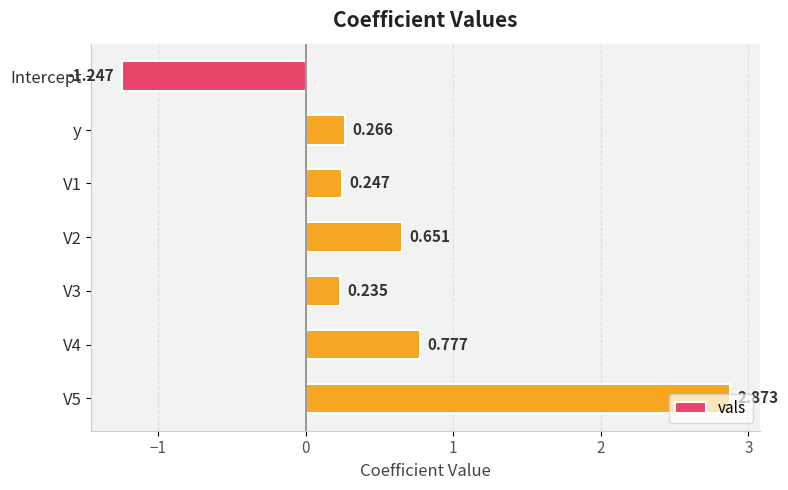

What is the difference between the second highest and minimum values?

2.0